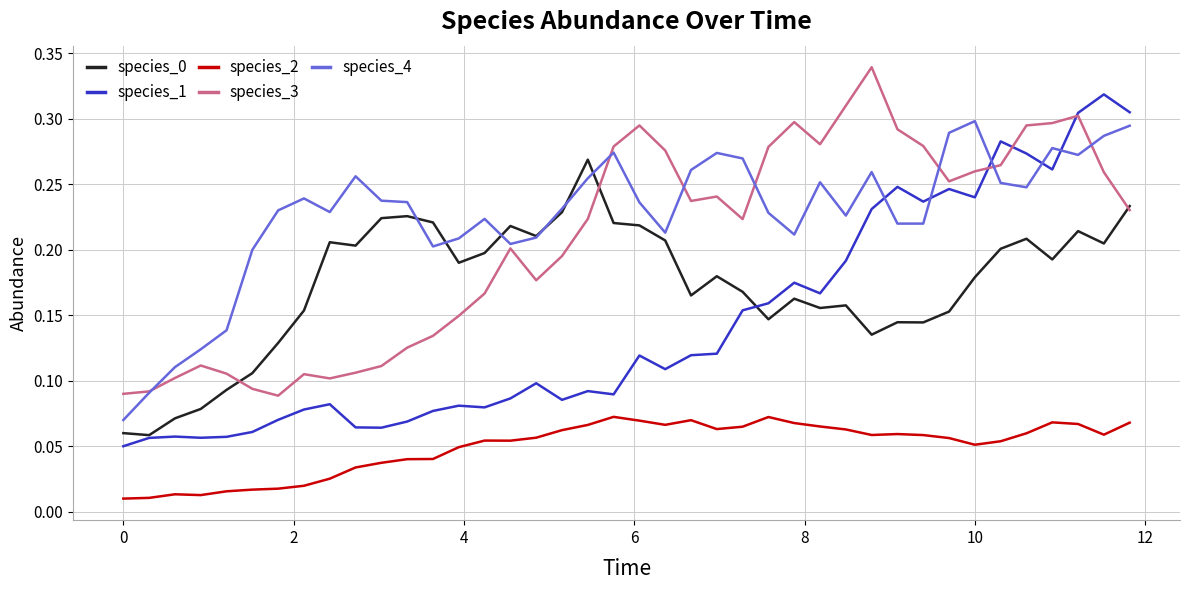

Which series has the largest total across all categories?

species_4